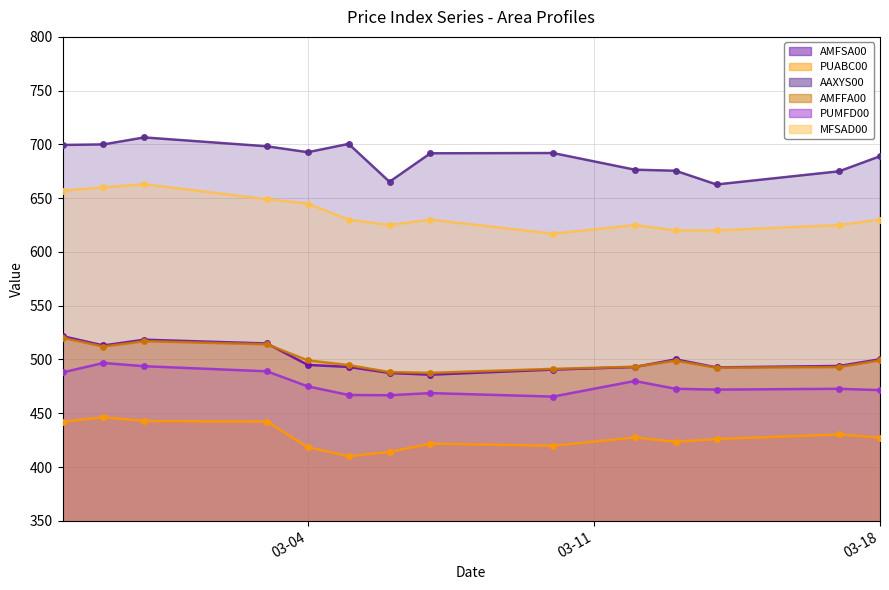

What is the label of the 14th point from the right?

2025-02-26